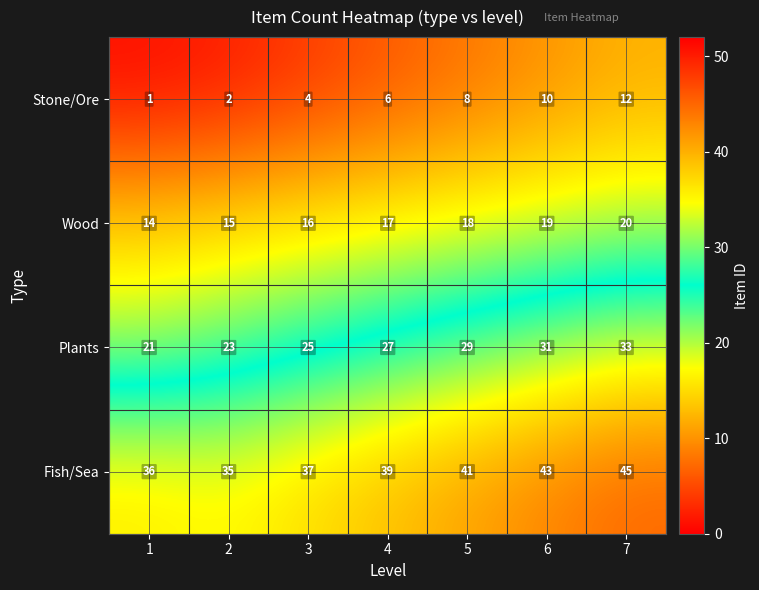

What is the difference between the second highest and minimum values in the Fish/Sea series?

8